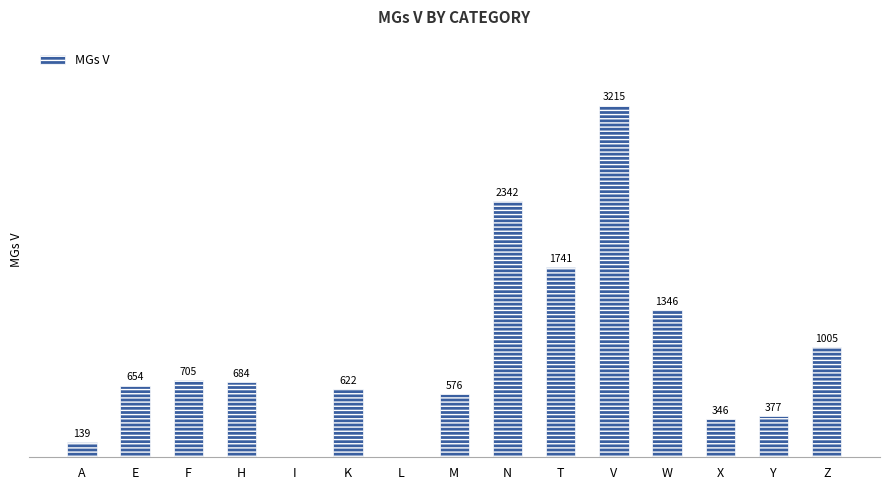

Which label corresponds to the largest value in the chart?

V